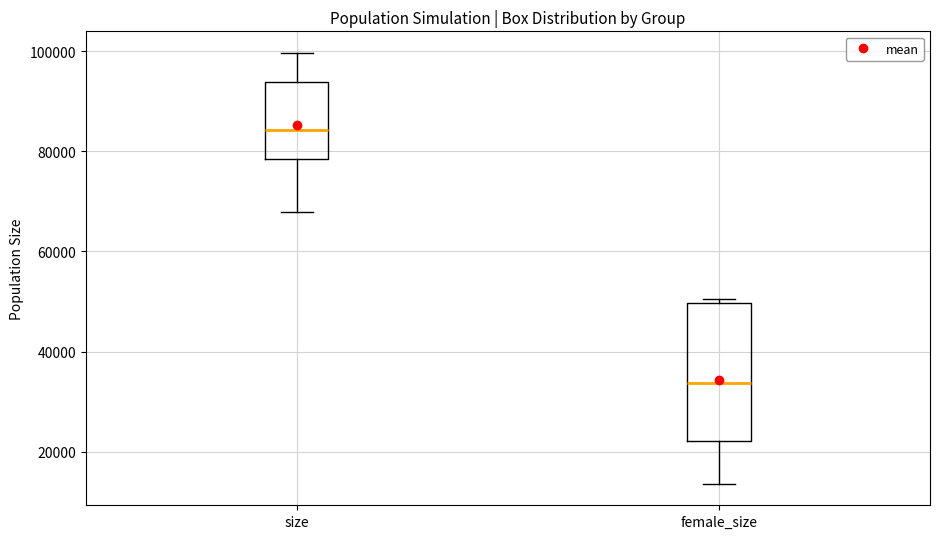

Where is the lower edge of the box for size on the y-axis? The values are not printed on the chart, so give them approximately, as read against the axis.

78000